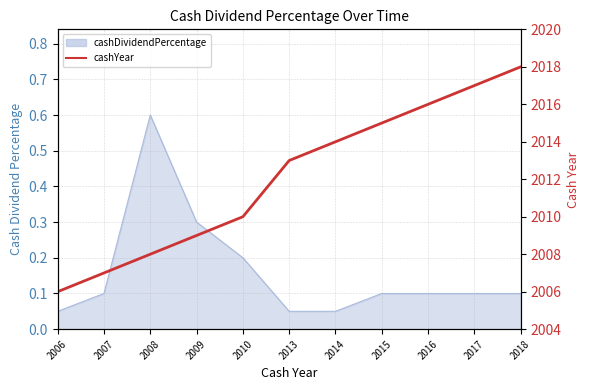

What value does the data have at 2016, to the nearest 5?

2015